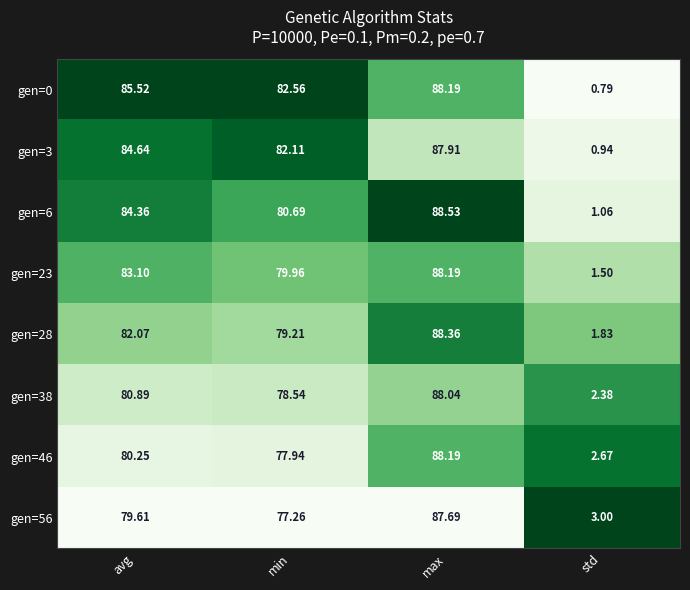

At which label does gen=6 first exceed 84?

avg